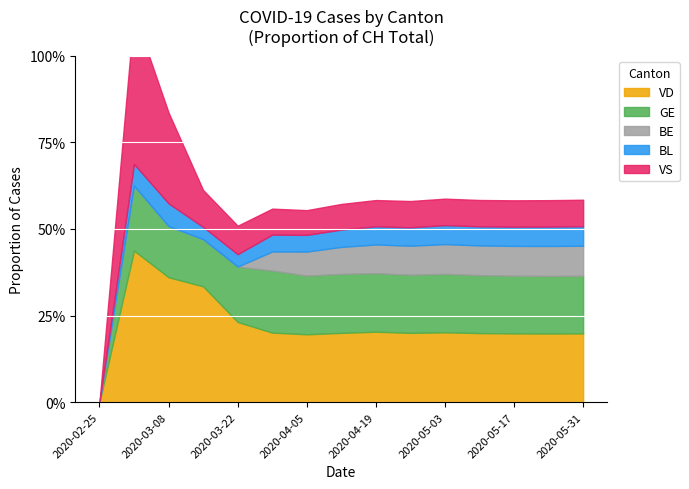

Rank the categories by BE value from lowest to highest.

2020-02-25, 2020-03-01, 2020-03-08, 2020-03-15, 2020-03-22, 2020-03-29, 2020-04-05, 2020-04-12, 2020-04-19, 2020-04-26, 2020-05-03, 2020-05-10, 2020-05-17, 2020-05-24, 2020-05-31